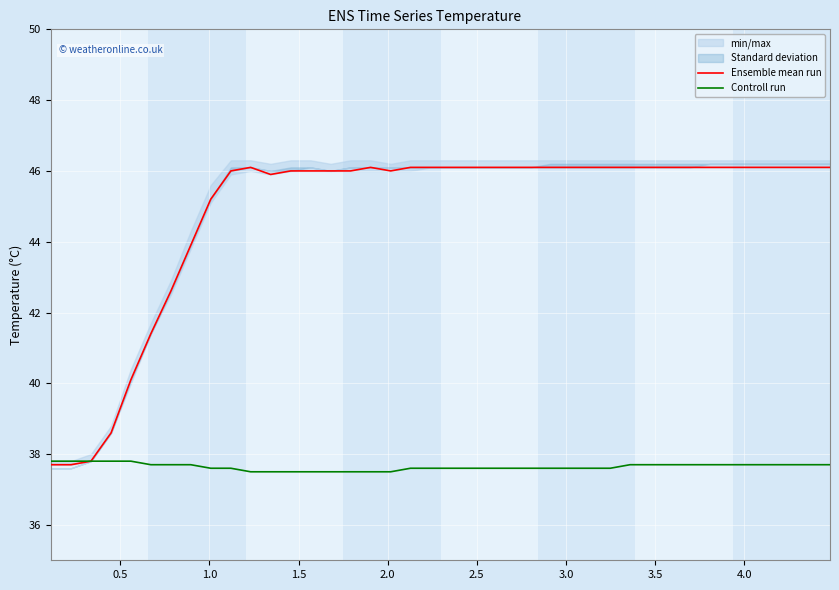

List the series in order of their overall mean, lowest first.

Controll run, Ensemble mean run